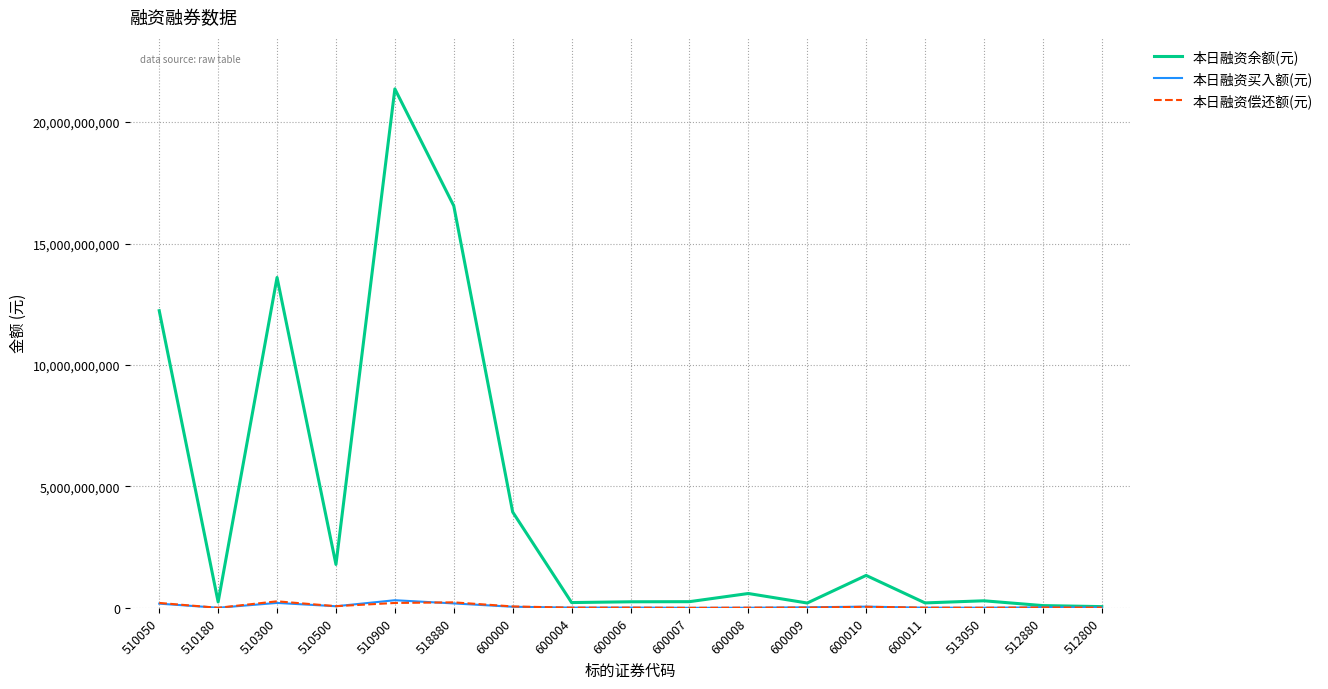

Which series has the largest total across all categories?

本日融资余额(元)